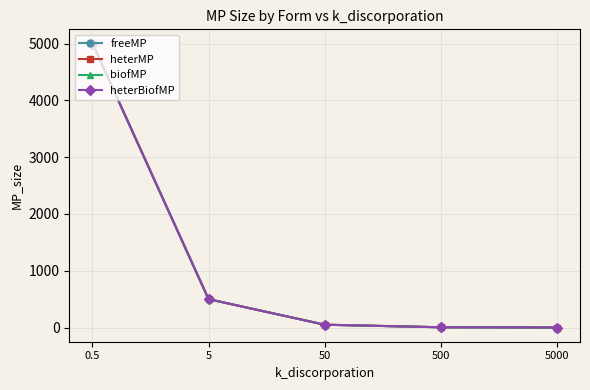

Reading right to left, list all the values displayed in this chart.

freeMP: 5000=0.5	500=5.0	50=50.0	5=500.0	0.5=5000.0
heterMP: 5000=0.5	500=5.0	50=50.0	5=500.0	0.5=5000.0
biofMP: 5000=0.5	500=5.0	50=50.0	5=500.0	0.5=5000.0
heterBiofMP: 5000=0.5	500=5.0	50=50.0	5=500.0	0.5=5000.0